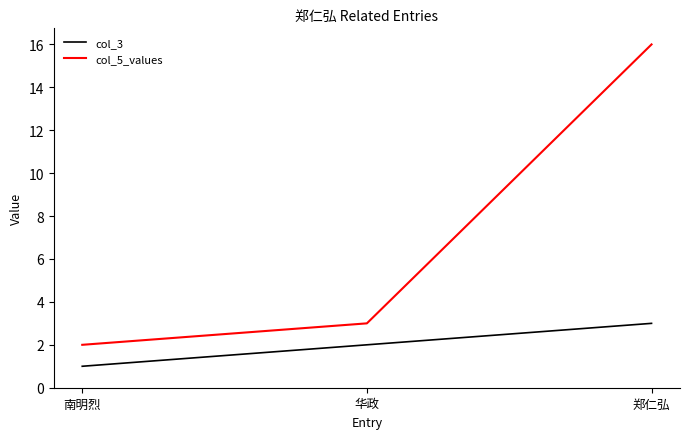

How many categories are shown in the chart?

3